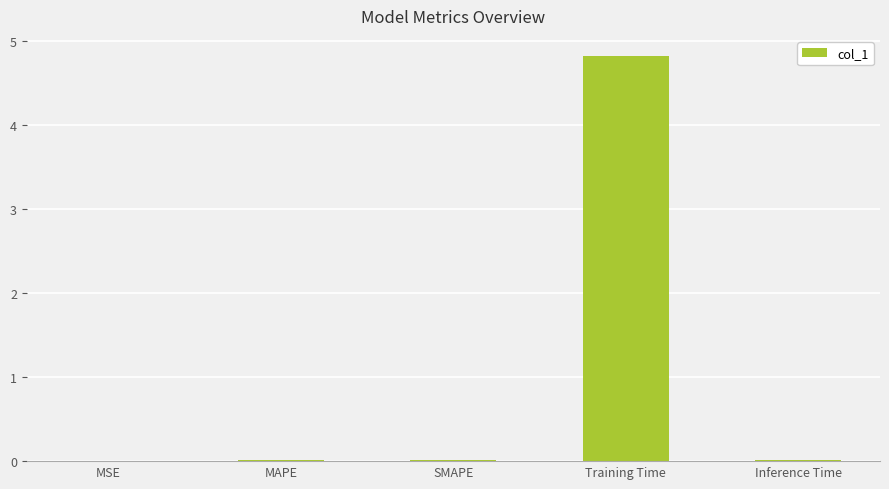

The chart shows a value of 4.8 at Training Time. True or false?

True